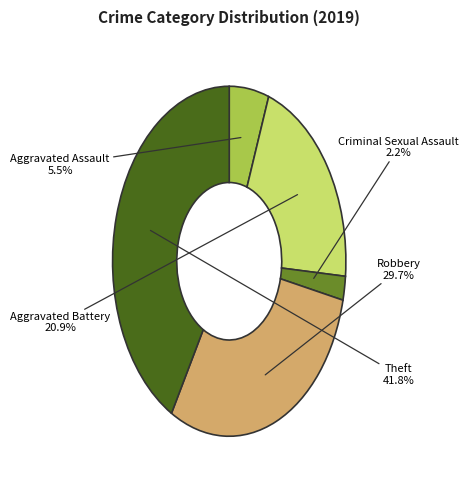

To the nearest percent, what is the difference between the Theft and Criminal Sexual Assault slice percentages?

40%